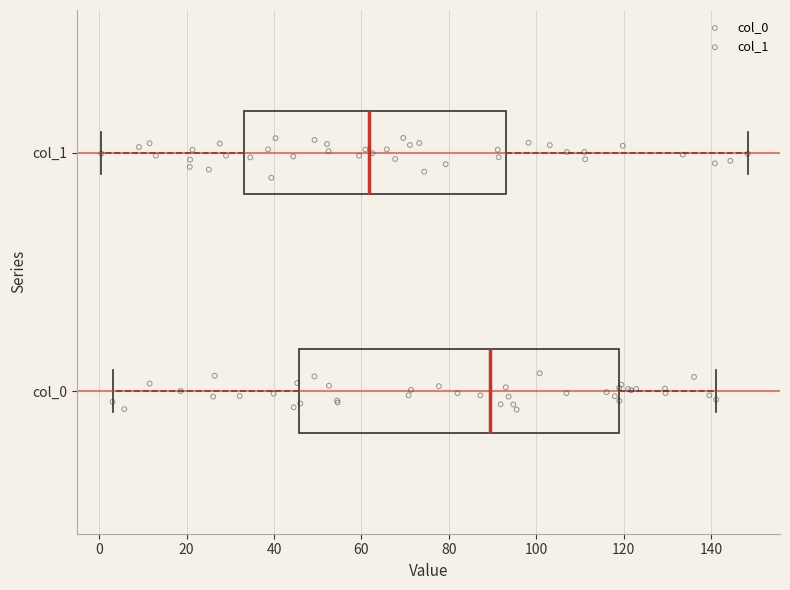

Reading bottom to top, read every box against the x-axis: the position of its median line, the range the box covers, and the ends of its whiskers. The values are not printed on the chart, so give them approximately, as read against the axis.

col_0: median 90, box 46 to 118, whiskers 4 to 142
col_1: median 62, box 34 to 94, whiskers 0 to 148